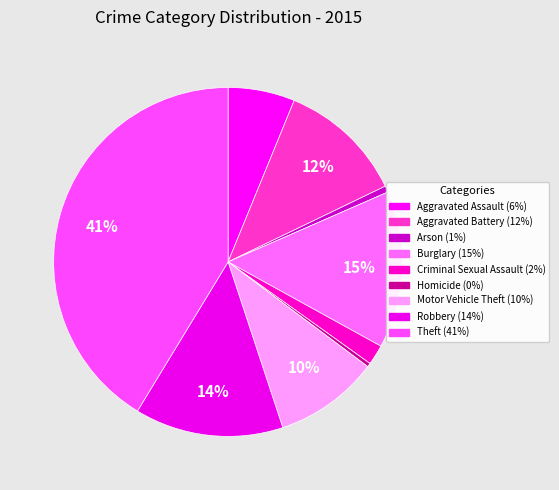

Count the number of slices in the pie.

9